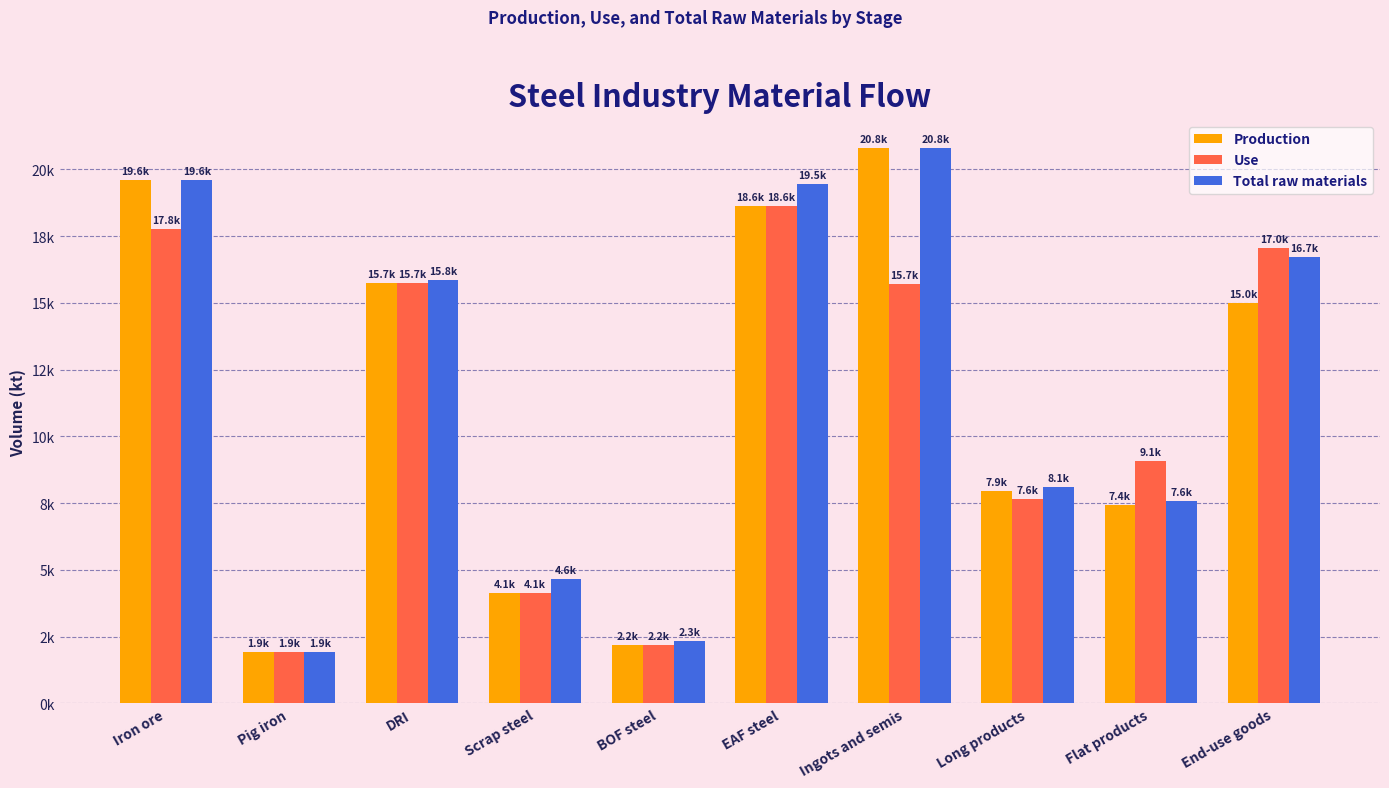

What is the value of the Use bar at the 7th from the left?

15696.7